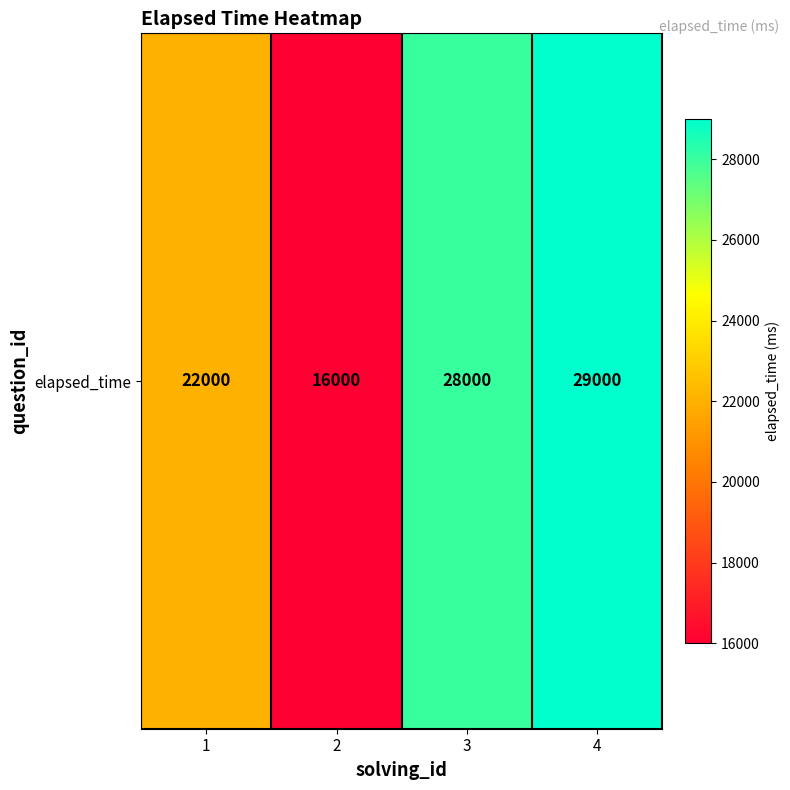

List the labels in order of value, smallest first.

2, 1, 3, 4